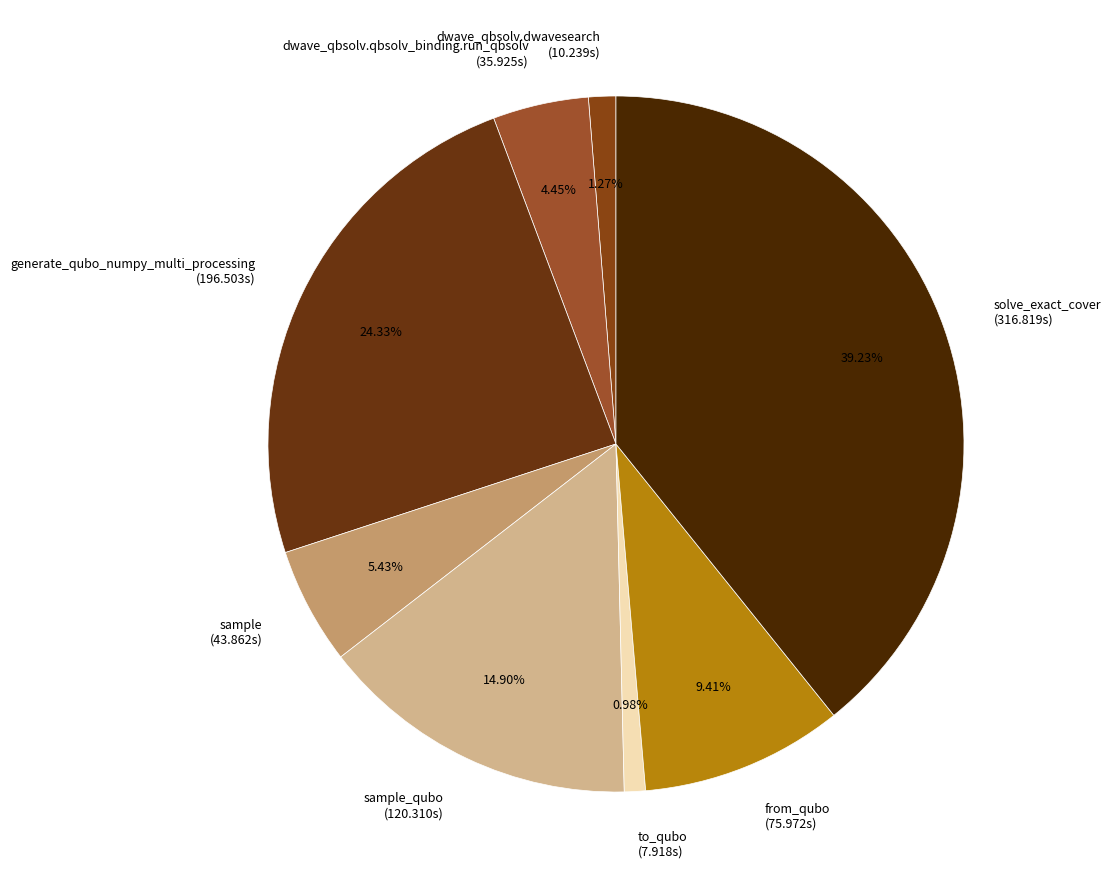

Is the sum of sample_qubo (120.310s) and solve_exact_cover (316.819s) greater than half?

Yes